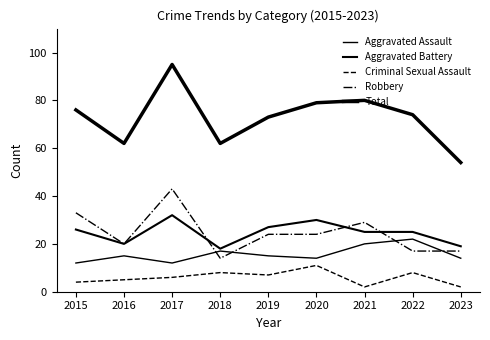

How many lines are shown in the chart?

5